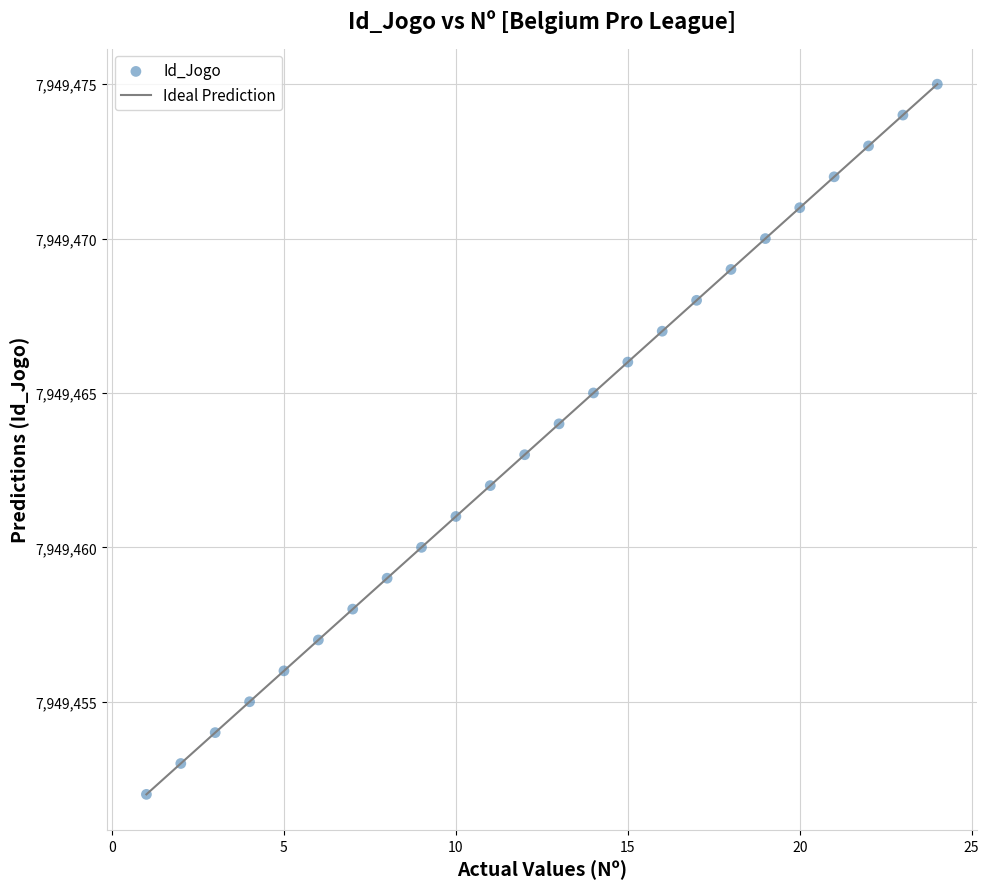

What is the range of X values (max minus min)?

23